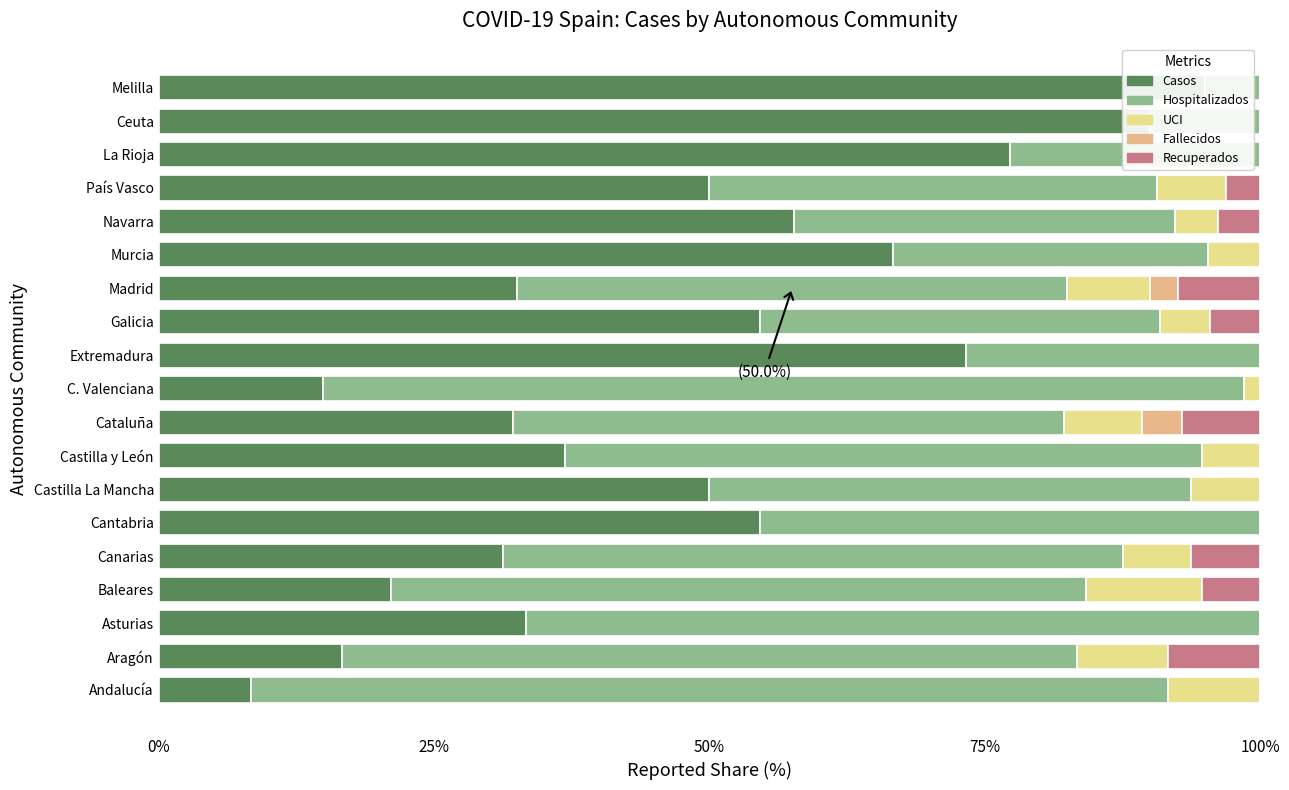

Is the value of Casos at Galicia greater than the value of Fallecidos at Galicia?

Yes